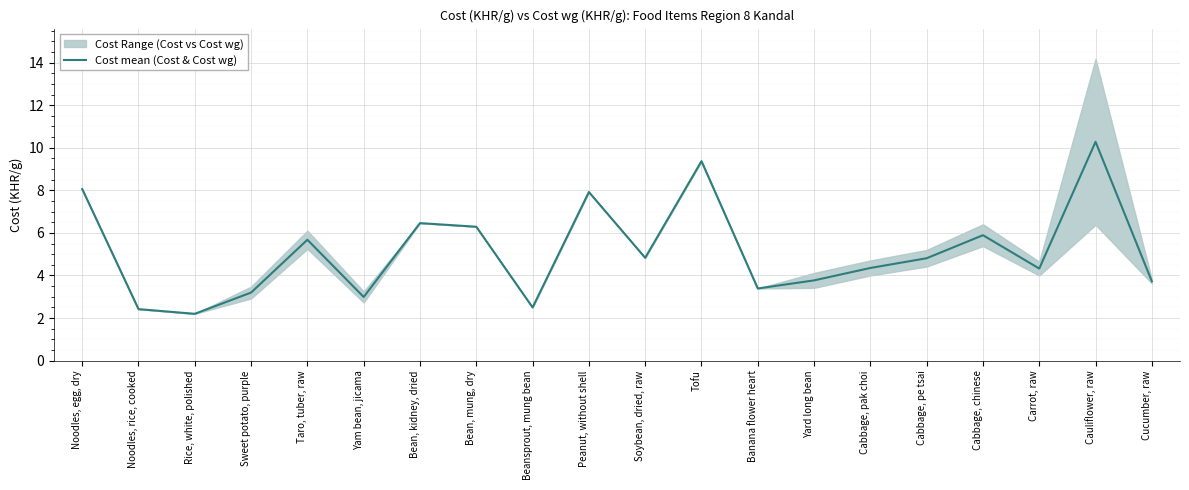

The value at Beansprout, mung bean is 4.3. True or false?

False